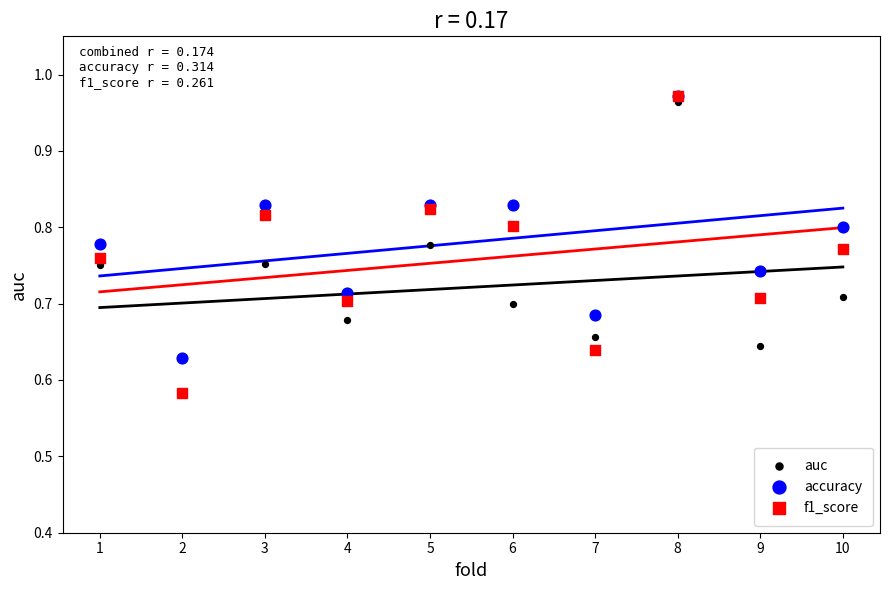

What are all the series names shown in the legend?

auc, accuracy, f1_score